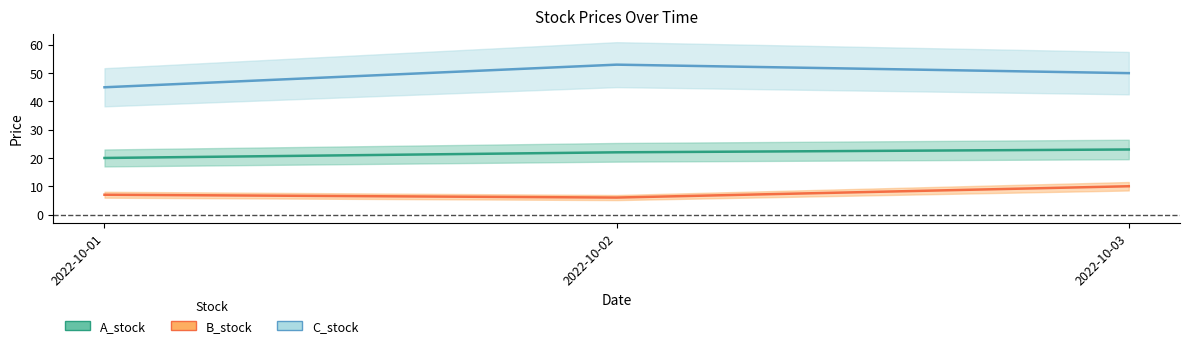

Which series has the widest spread of values?

C_stock